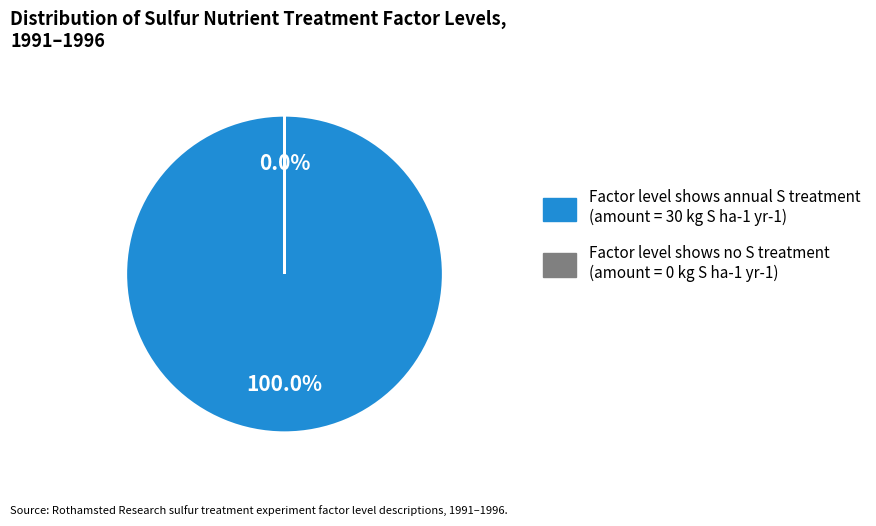

What is the majority slice?

Factor level shows no S treatment (amount = 0 kg S ha-1 yr-1)